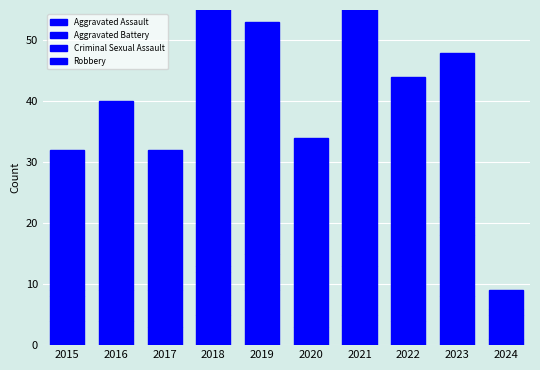

What value does the Robbery series have at 2015, to the nearest 5?

25